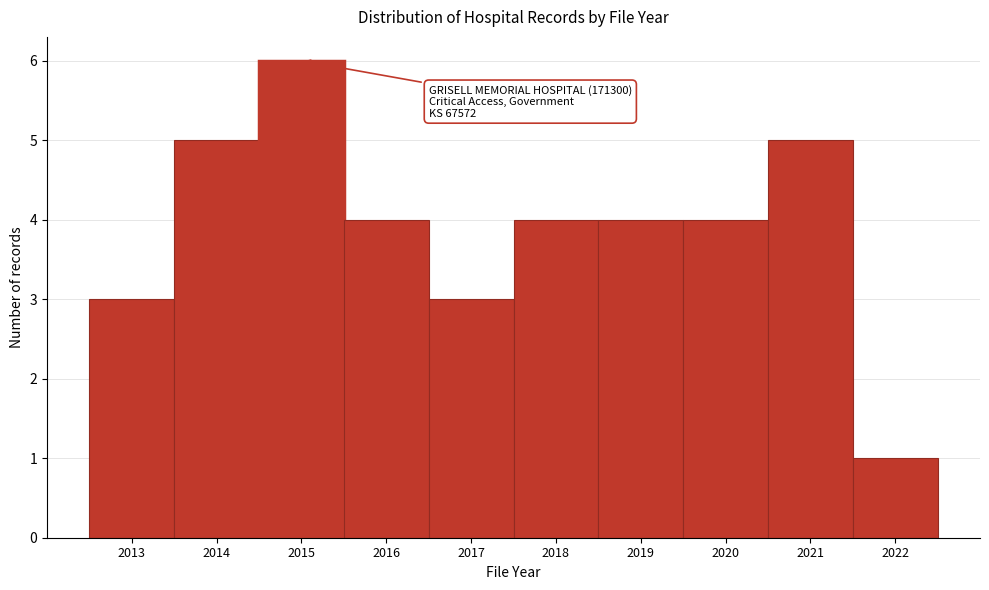

Which range on the x-axis has the tallest bar?

2014.5 to 2015.5